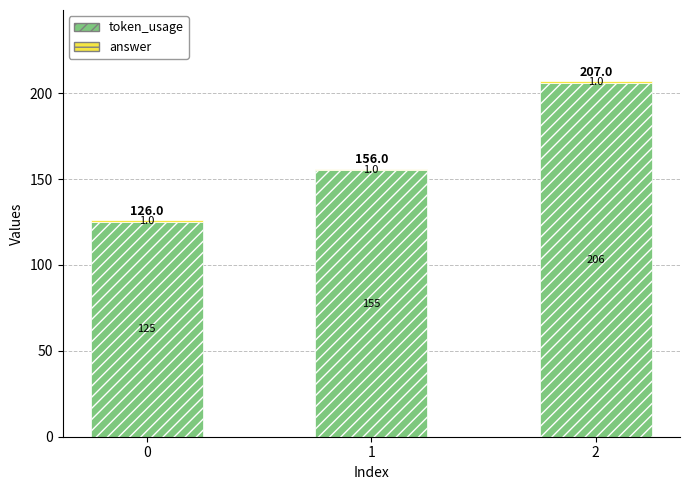

How many bars are there in total?

3